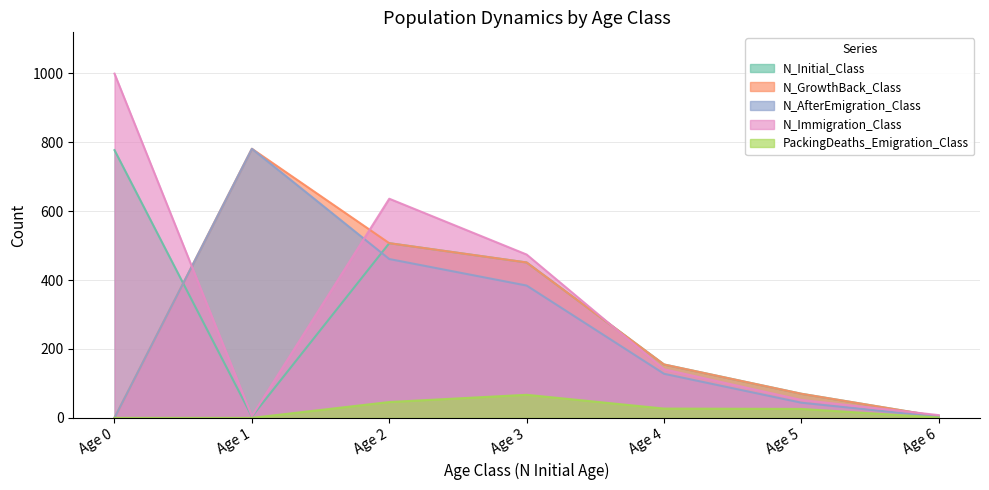

Which label corresponds to the smallest value in the chart?

Age 0